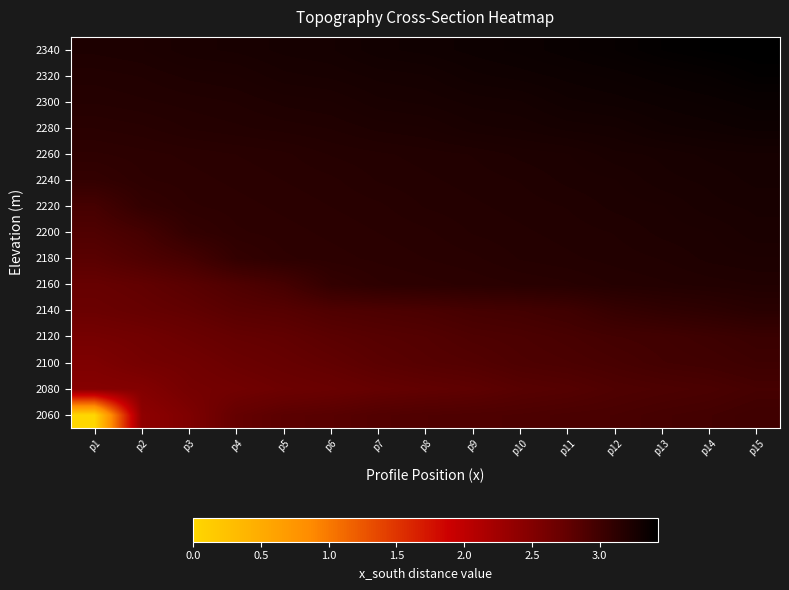

Between p10 and p14, which is larger?

p14